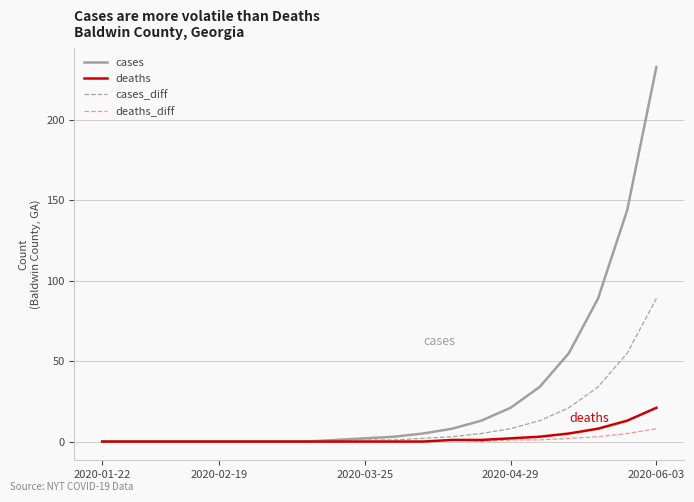

Which series has the largest range (max minus min)?

cases